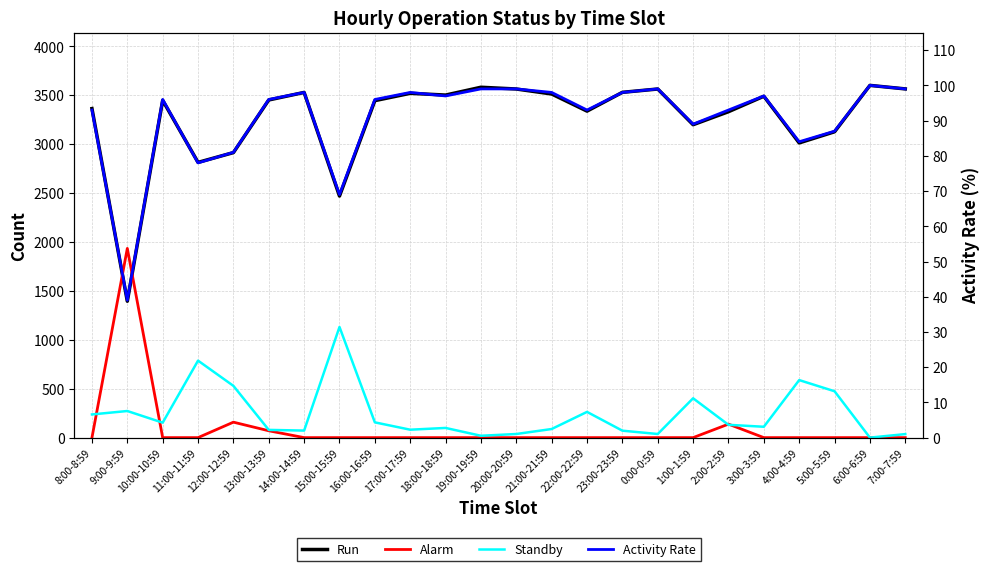

At which label is Standby closest to 565?

4:00-4:59